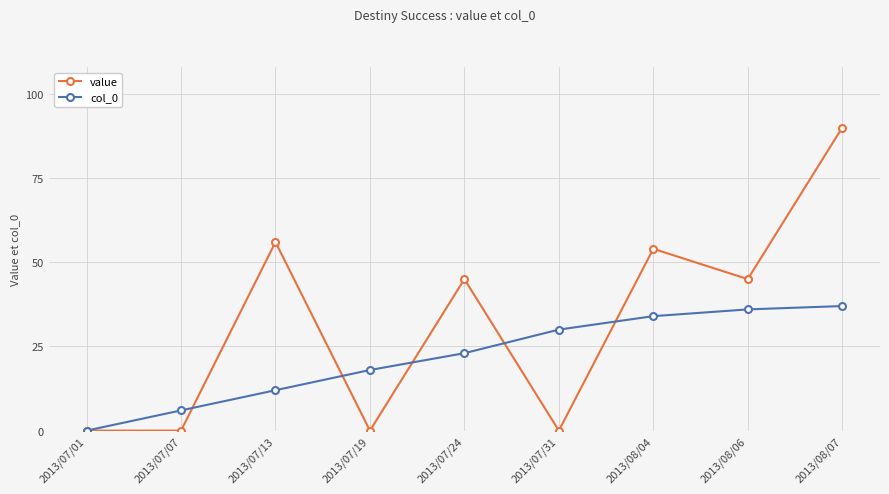

How many lines are shown in the chart?

2